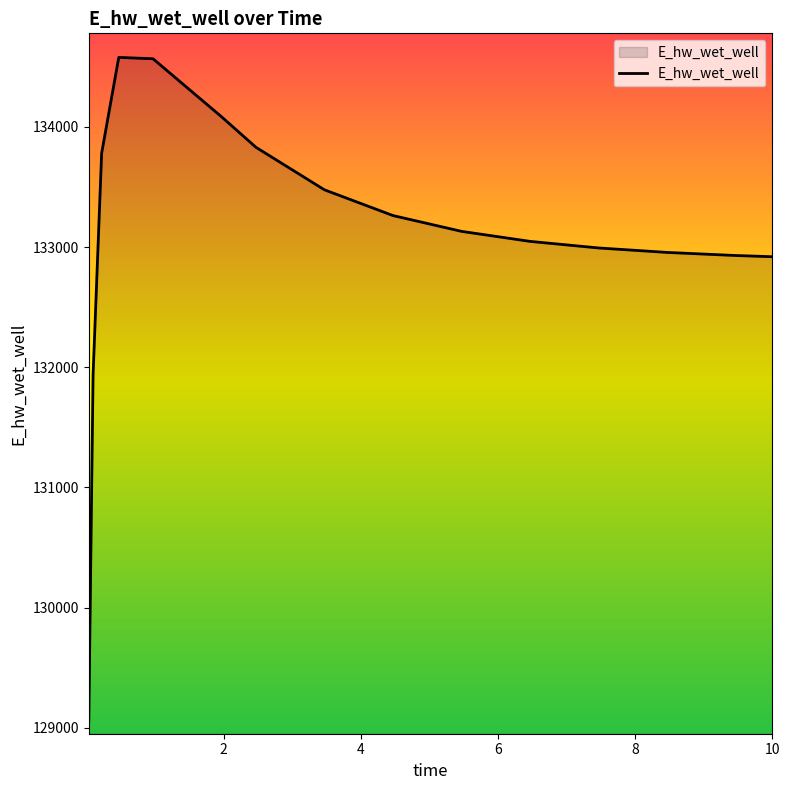

What is the sum of all values?

1996534.4